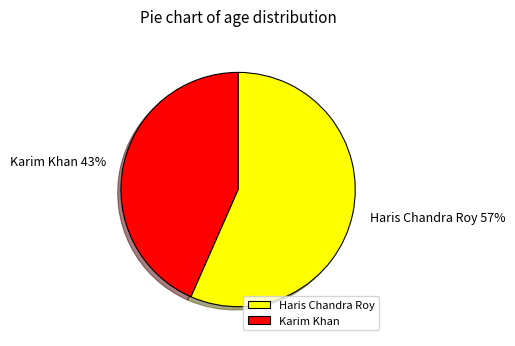

Approximately how many times larger is the value at Haris Chandra Roy compared to Karim Khan?

1.3